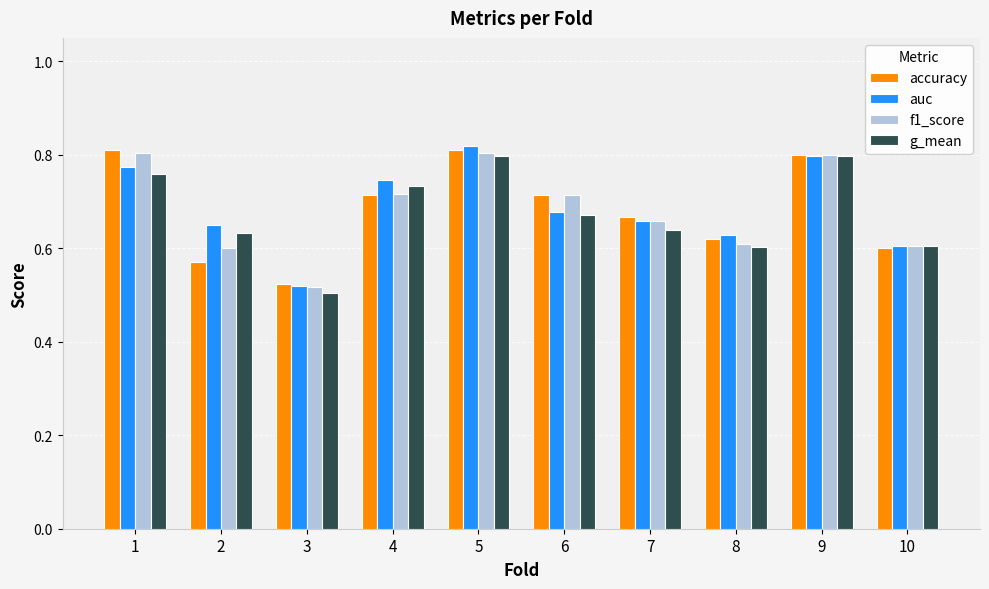

Is it true that auc equals 0.8 at 3?

False